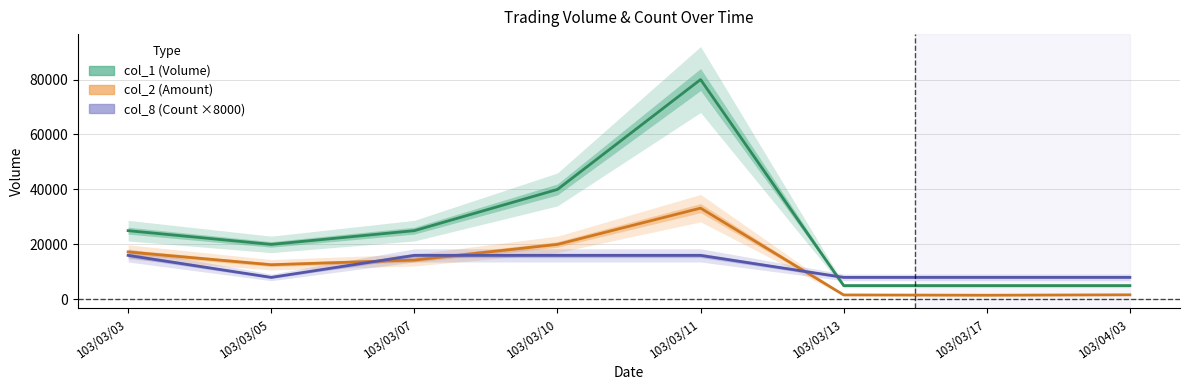

What is the minimum value shown in the chart?

1500